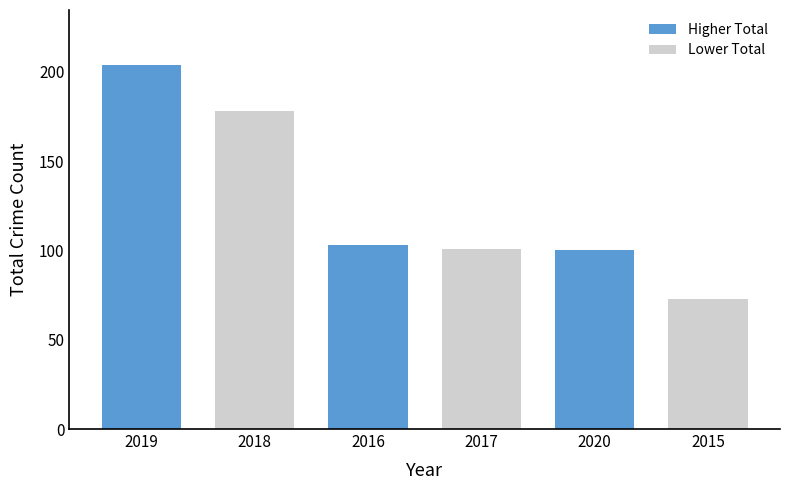

What is the approximate value at 2018, to the nearest 10?

180